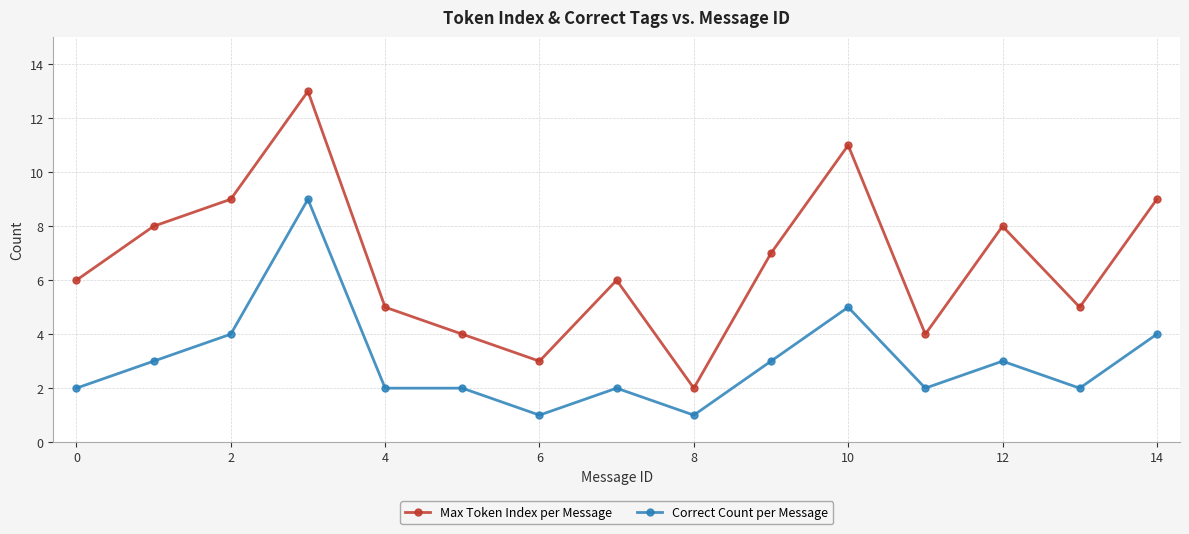

What is the average value of the Correct Count per Message series?

3